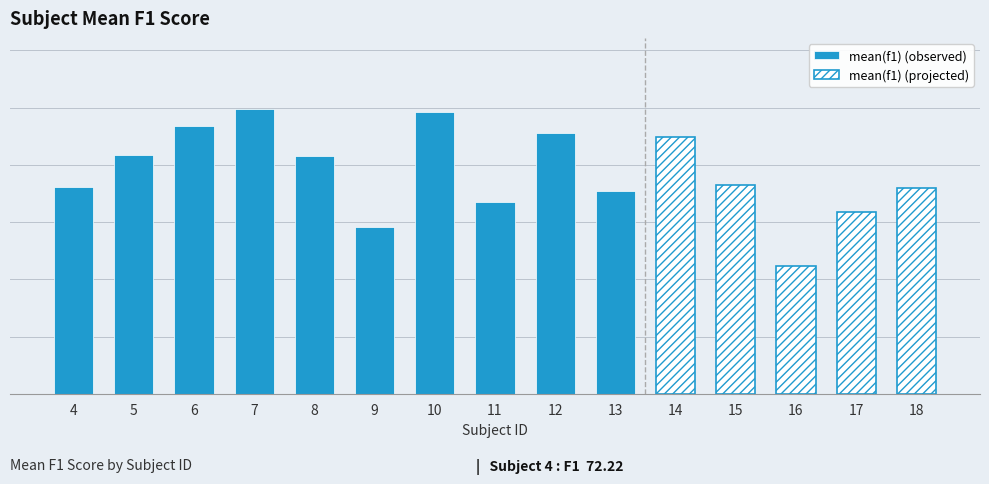

Where is the data nearest to the value 71?

13